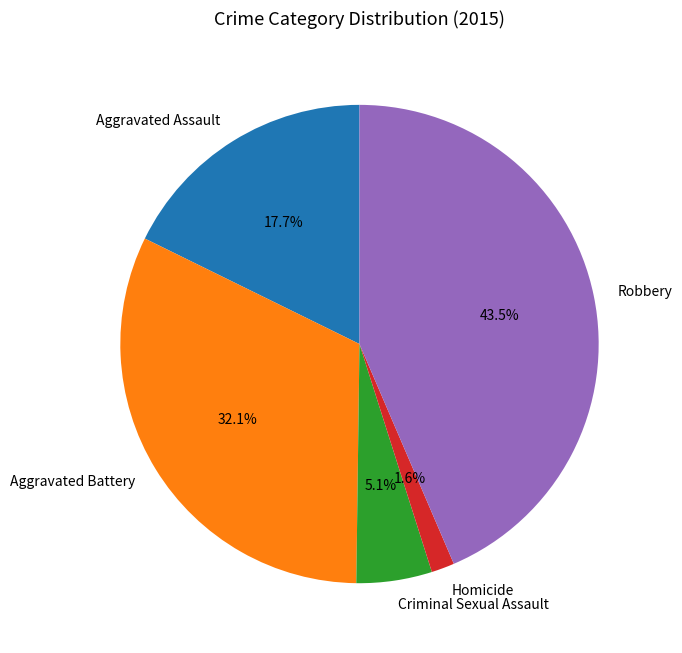

To the nearest percent, what percentage of the pie is Aggravated Assault?

18%